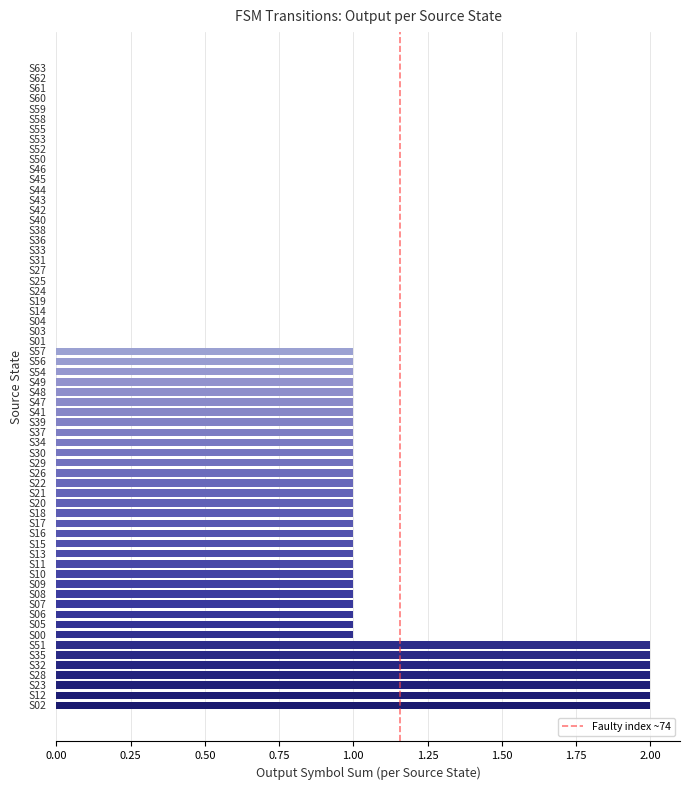

What is the sum of all values?

43